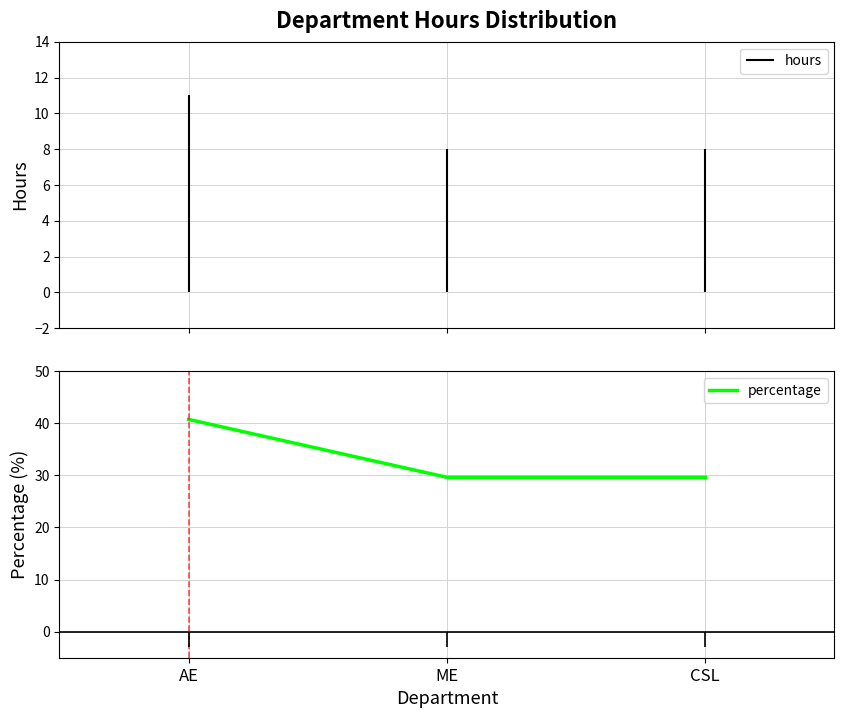

Rank the categories by value from lowest to highest.

ME, CSL, AE